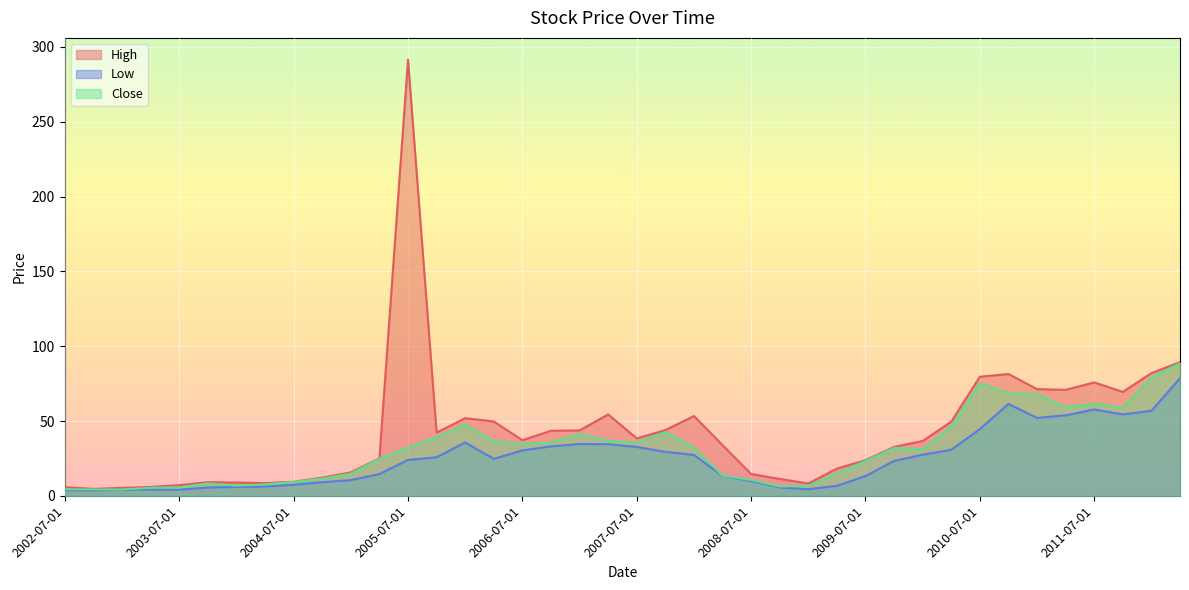

List the series in order of their overall mean, highest first.

High, Close, Low